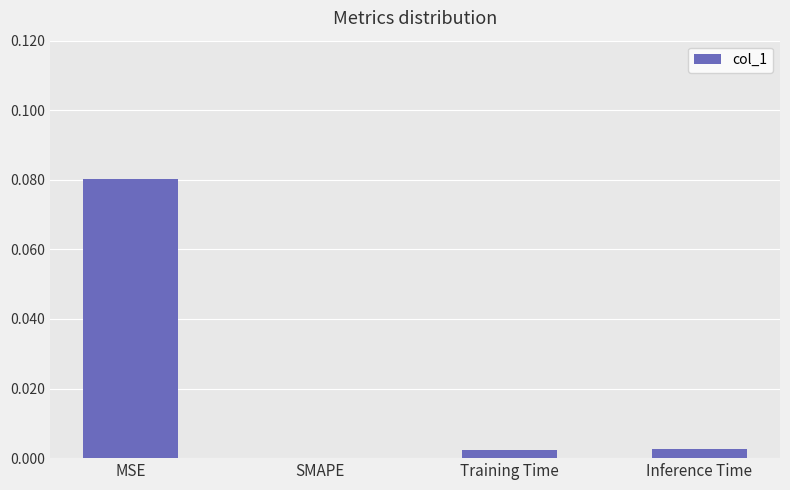

At which category does the chart reach its peak across all series?

MSE